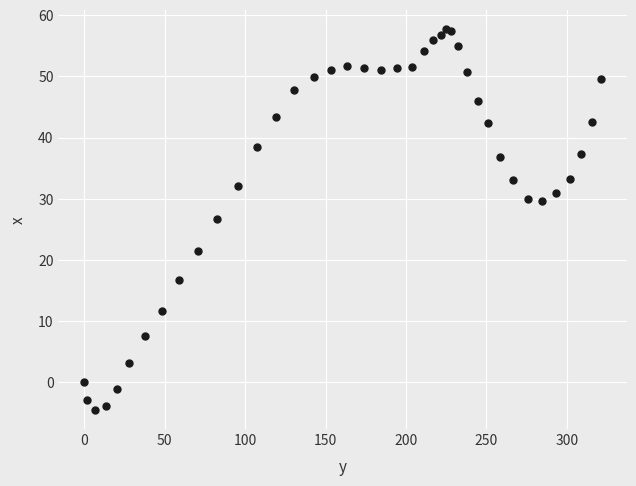

What Y value in the scatter plot is closest to 26?

26.7